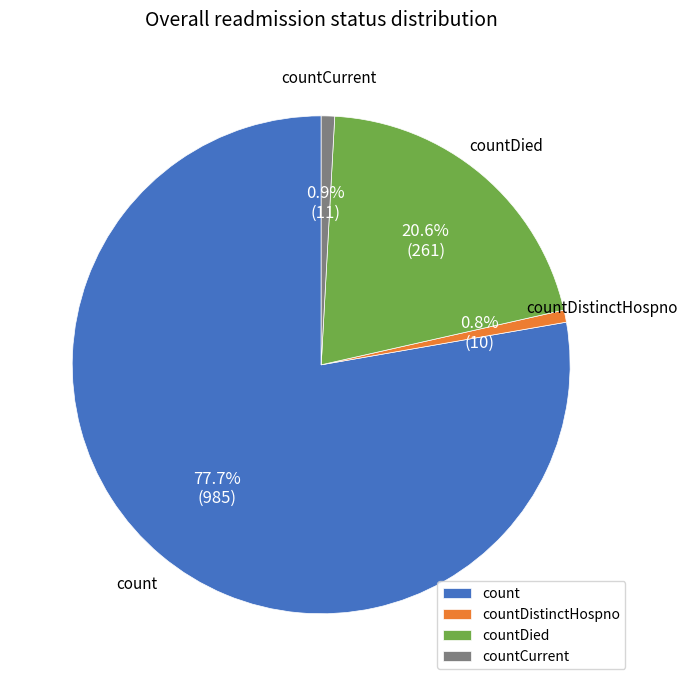

Is there any slice that represents more than half of the pie?

Yes